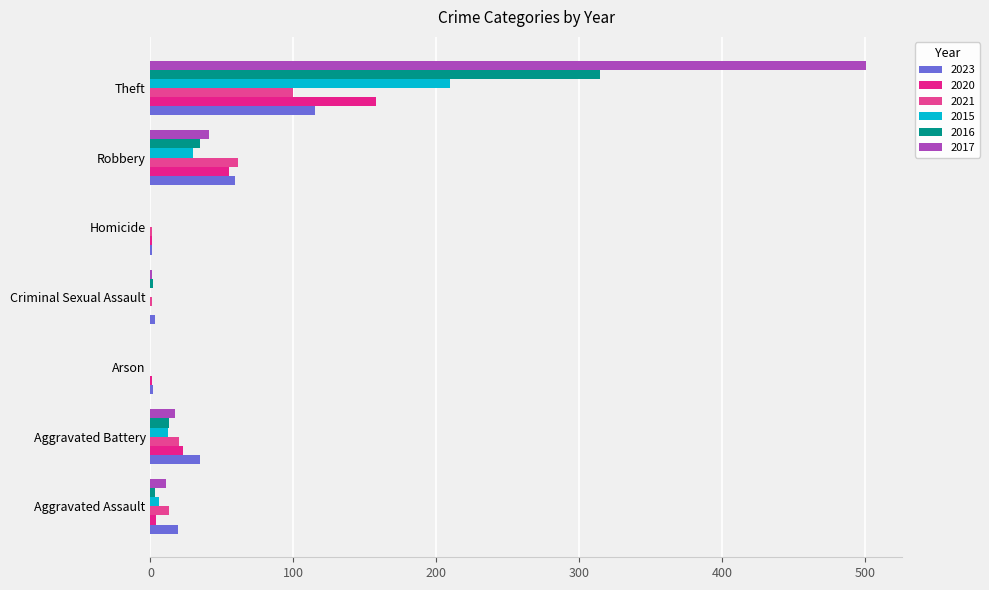

Reading left to right, extract all data points from this chart.

2023: 19	35	2	3	1	59	115
2020: 4	23	1	0	1	55	158
2021: 13	20	0	1	1	61	100
2015: 6	12	0	0	0	30	210
2016: 3	13	0	2	0	35	315
2017: 11	17	0	1	0	41	501